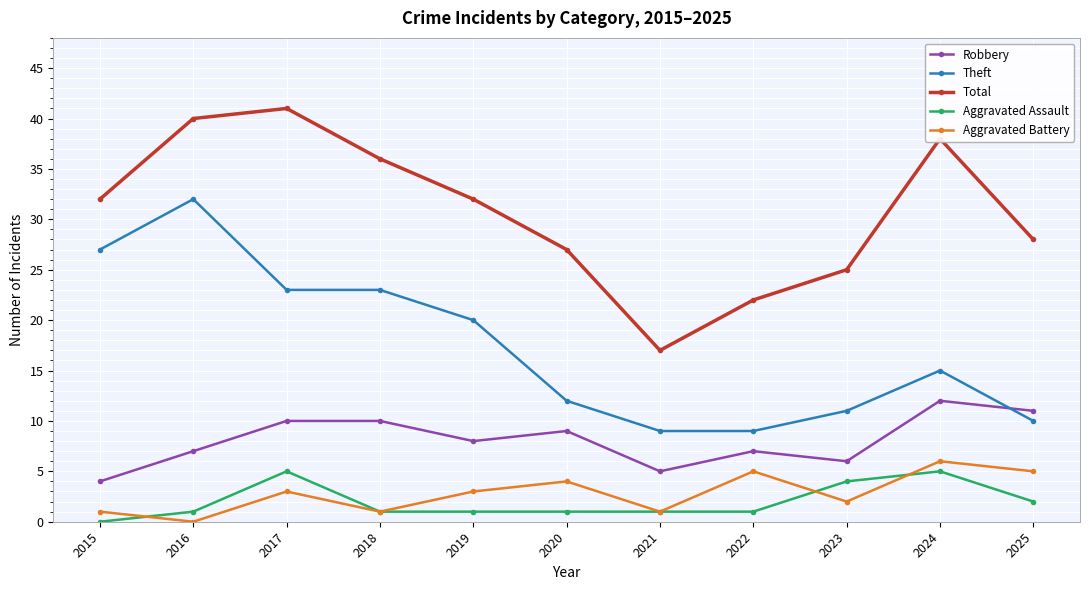

Count the number of categories in the chart.

11